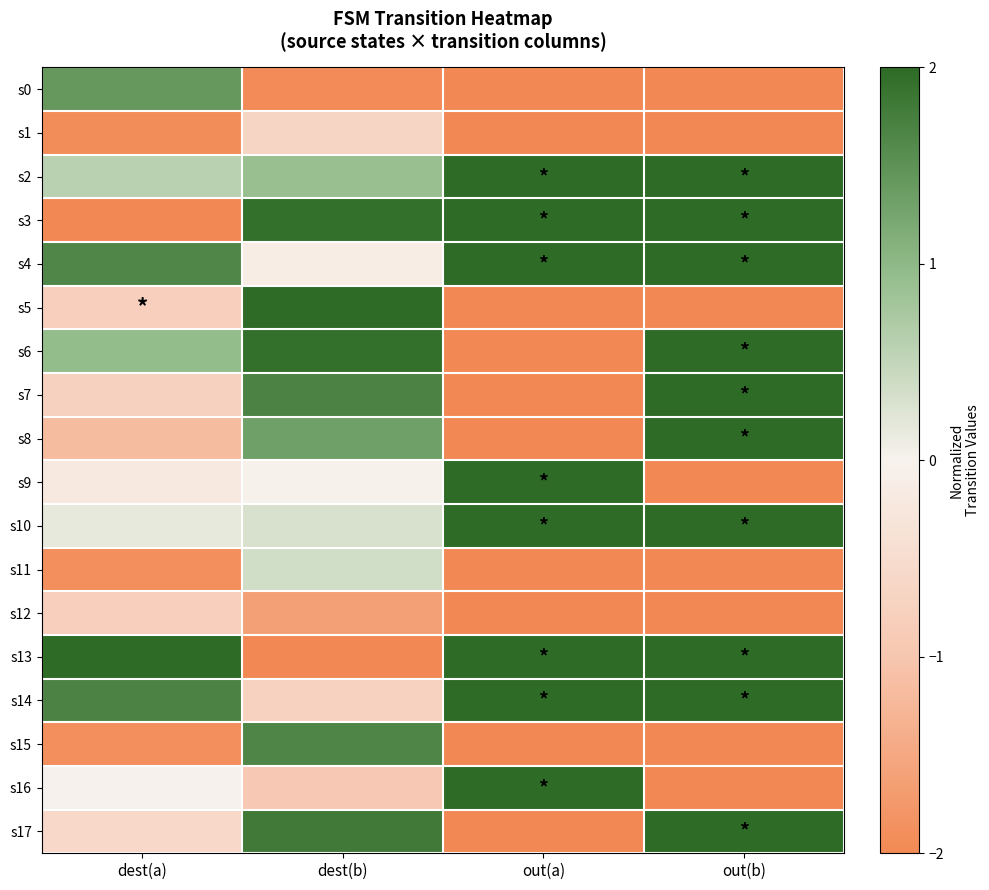

Which series changed the most between dest(b) and out(a)?

s5